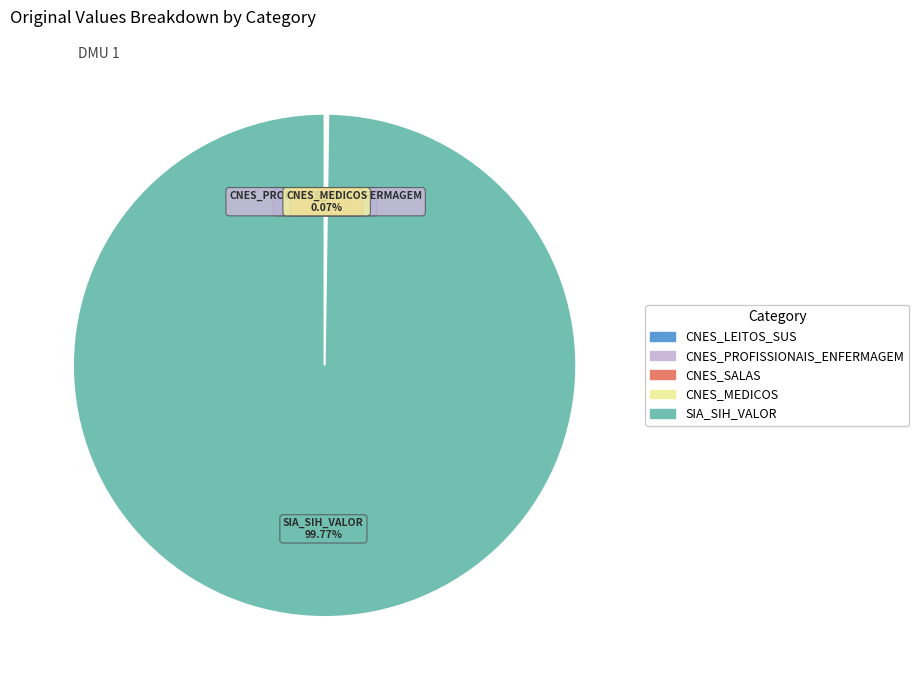

To the nearest percent, what is the difference between the largest and smallest slice percentages?

100%